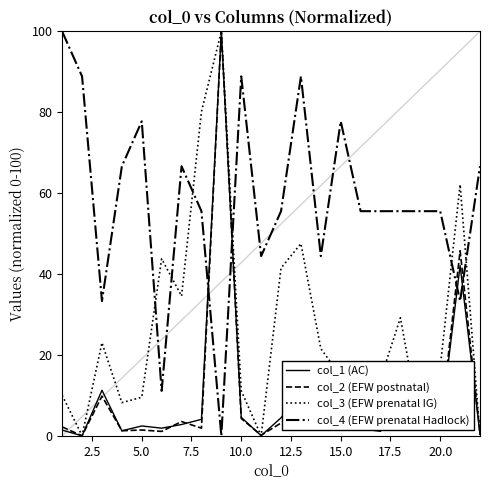

Which series ends up on top after the final intersection of col_4 (EFW prenatal Hadlock) and col_2 (EFW postnatal)?

col_4 (EFW prenatal Hadlock)